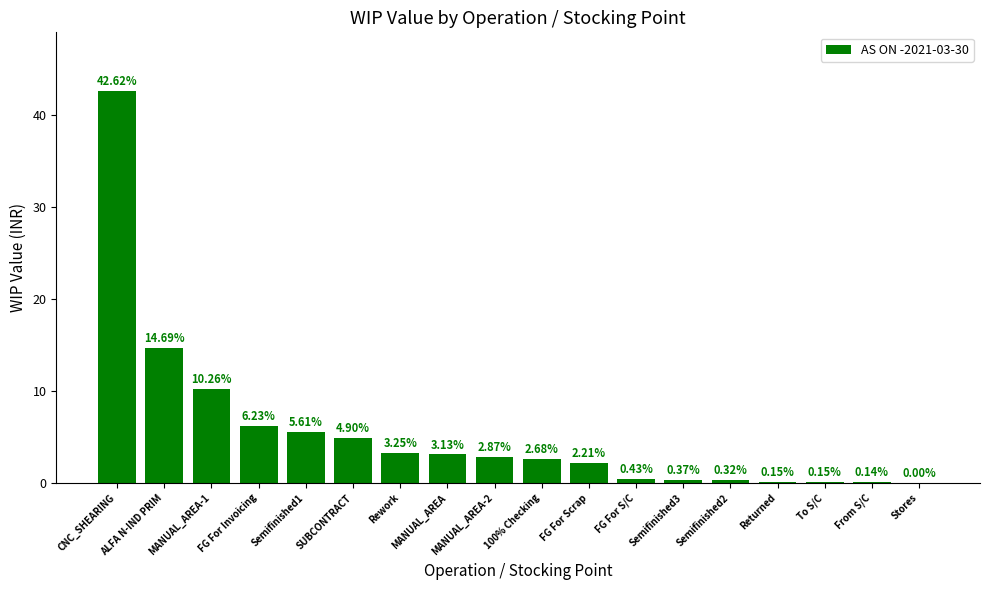

Are the bars grouped side by side (vs. stacked)?

No